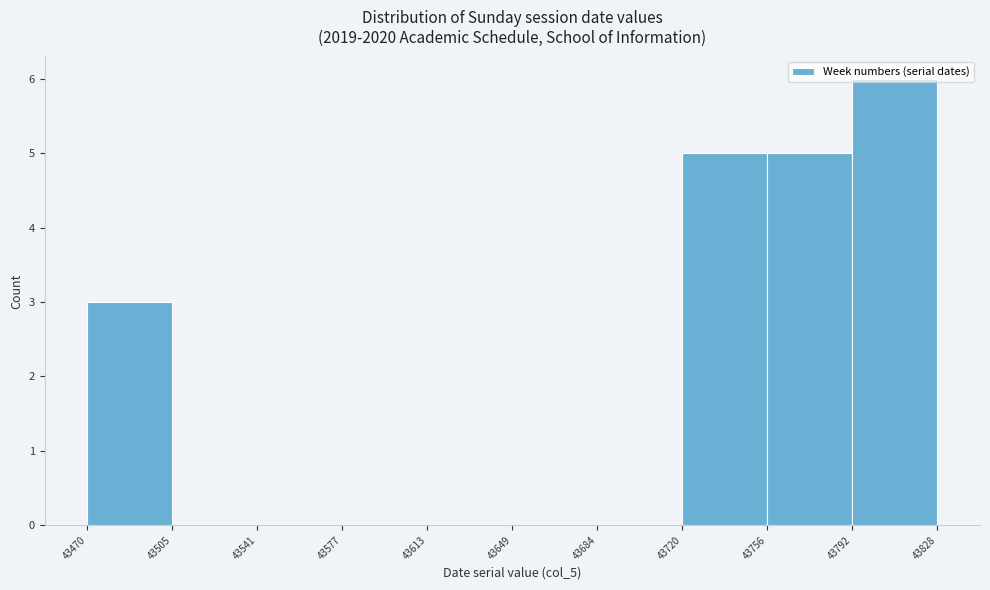

Reading left to right, list every bar in this chart as the range it spans on the x-axis followed by its height. The values are not printed on the chart, so give them approximately, as read against the axis.

43470 to 43505: 3
43505 to 43541: 0
43541 to 43577: 0
43577 to 43613: 0
43613 to 43649: 0
43649 to 43684: 0
43684 to 43720: 0
43720 to 43756: 5
43756 to 43792: 5
43792 to 43828: 6